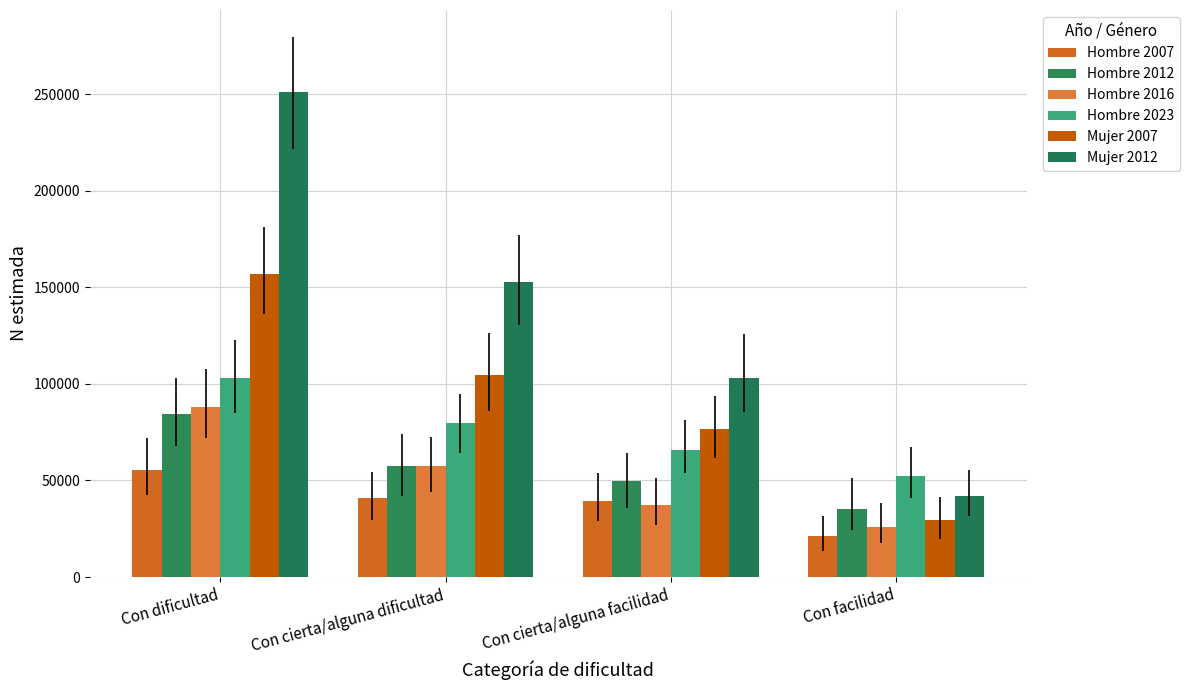

What is the label of the 2nd bar from the right?

Con cierta/alguna facilidad